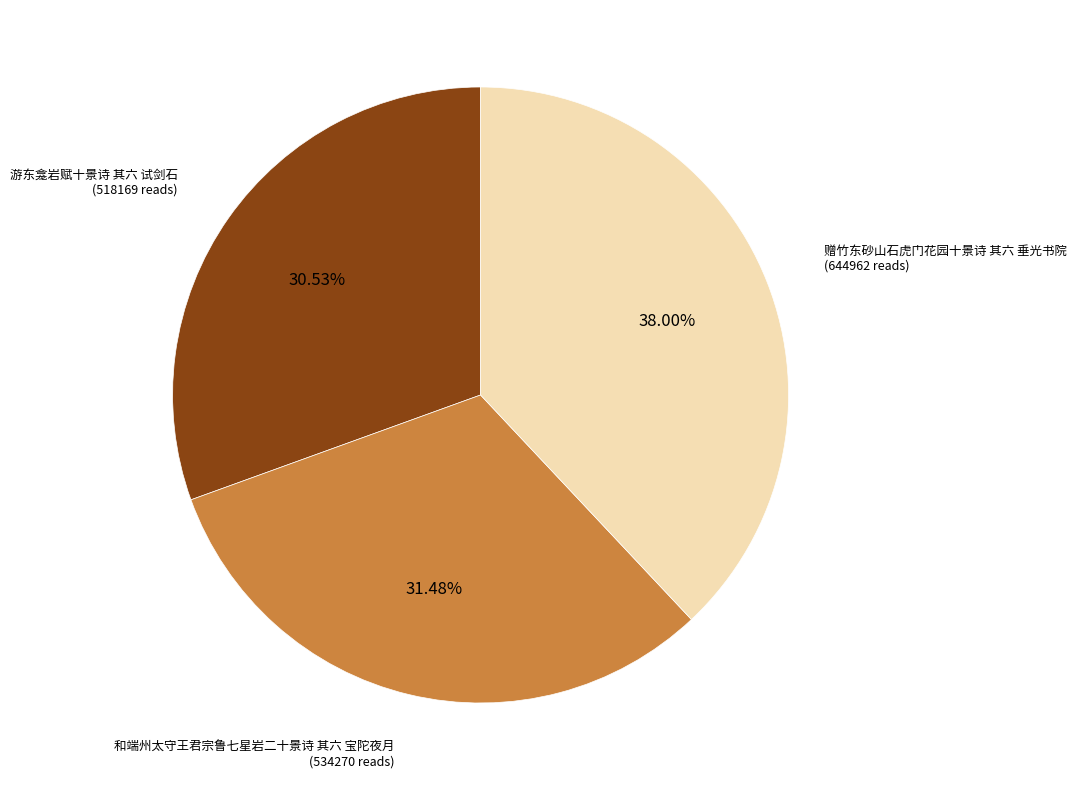

Is there any slice that represents more than half of the pie?

No